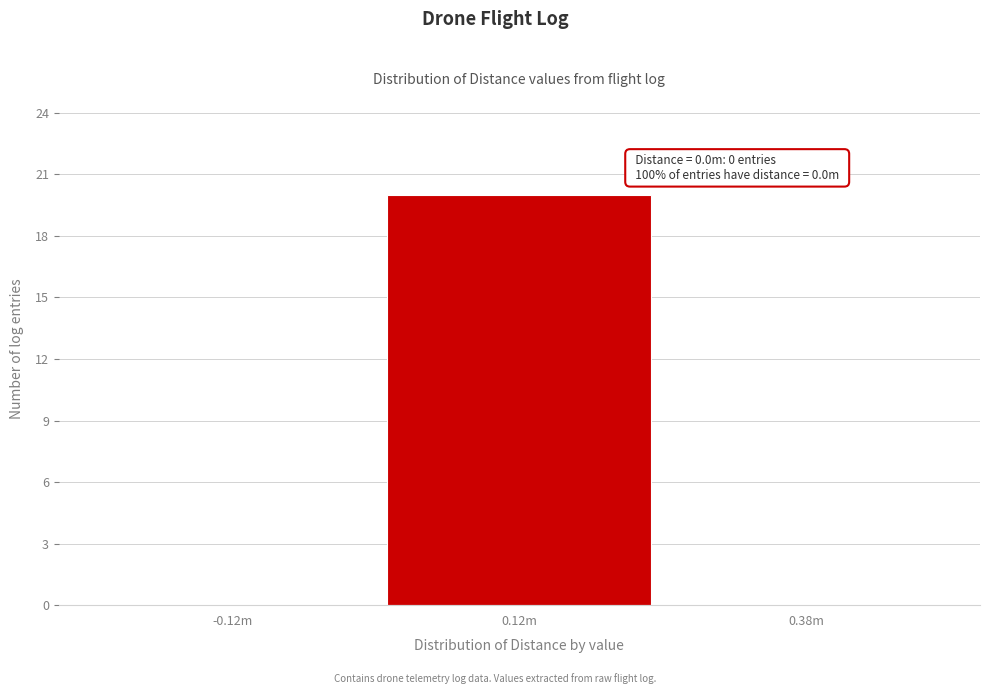

Reading left to right, list all the values displayed in this chart.

-0.12m=0	0.12m=20	0.38m=0